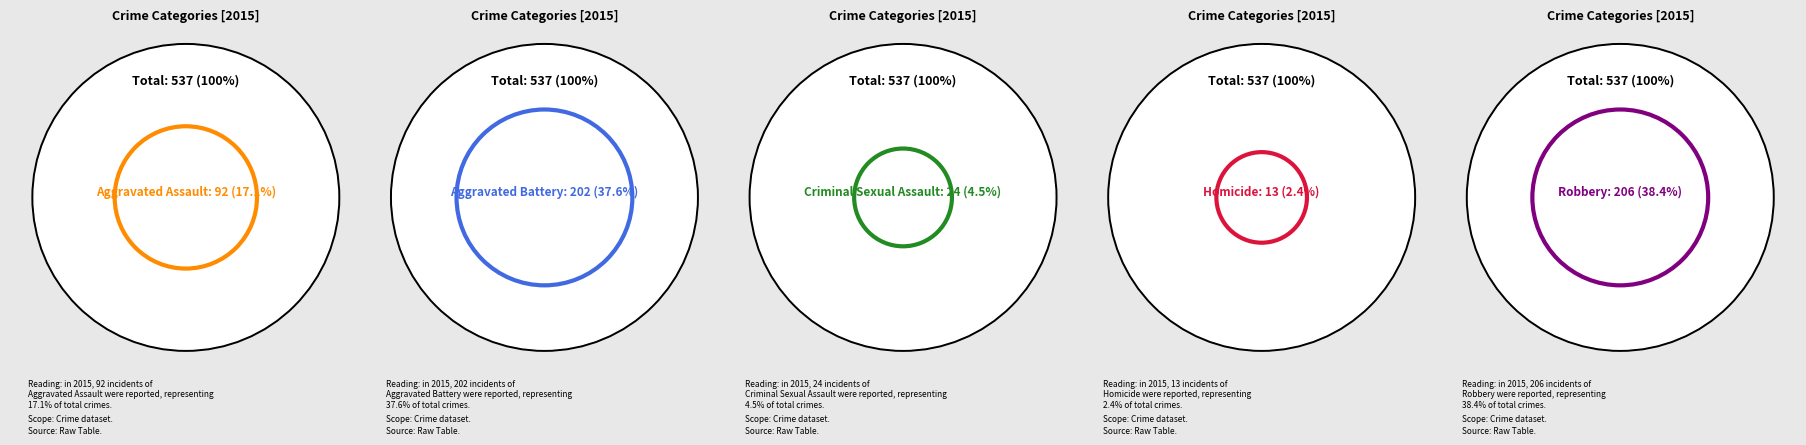

Combined, do Aggravated Assault and Homicide account for over 50%?

No